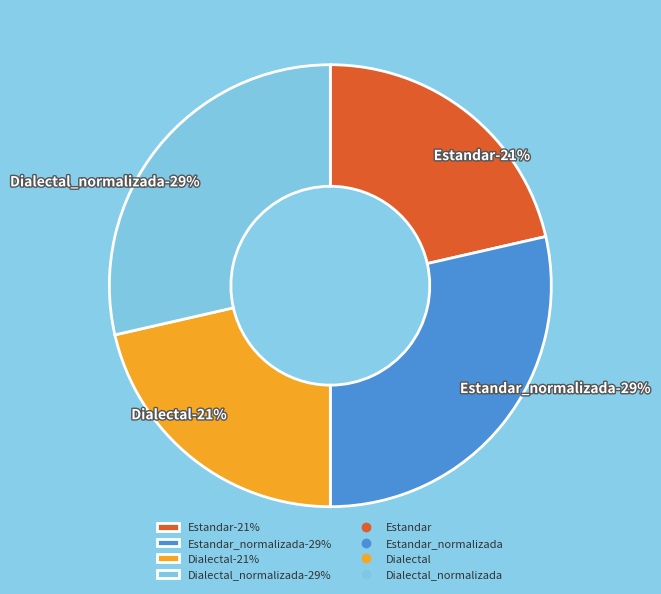

Rank the categories by value from lowest to highest.

Estandar, Dialectal, Estandar_normalizada, Dialectal_normalizada